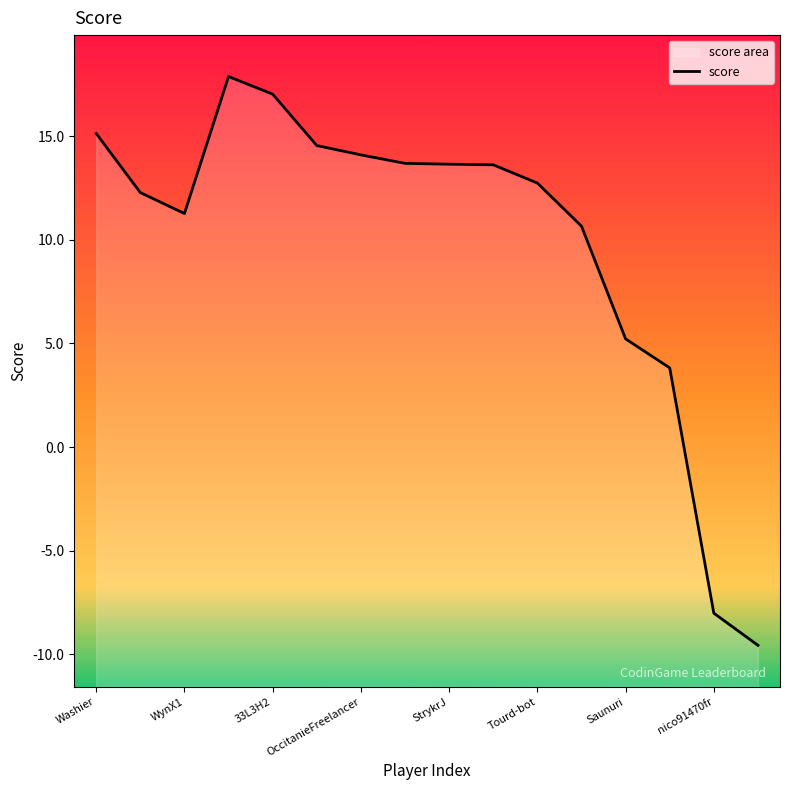

How many values are above zero?

14